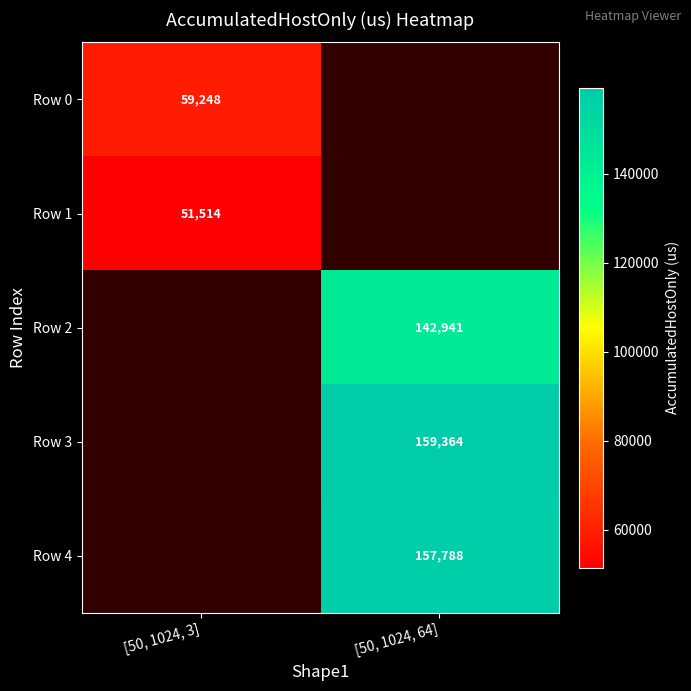

At how many categories does at least one series exceed 78256?

1